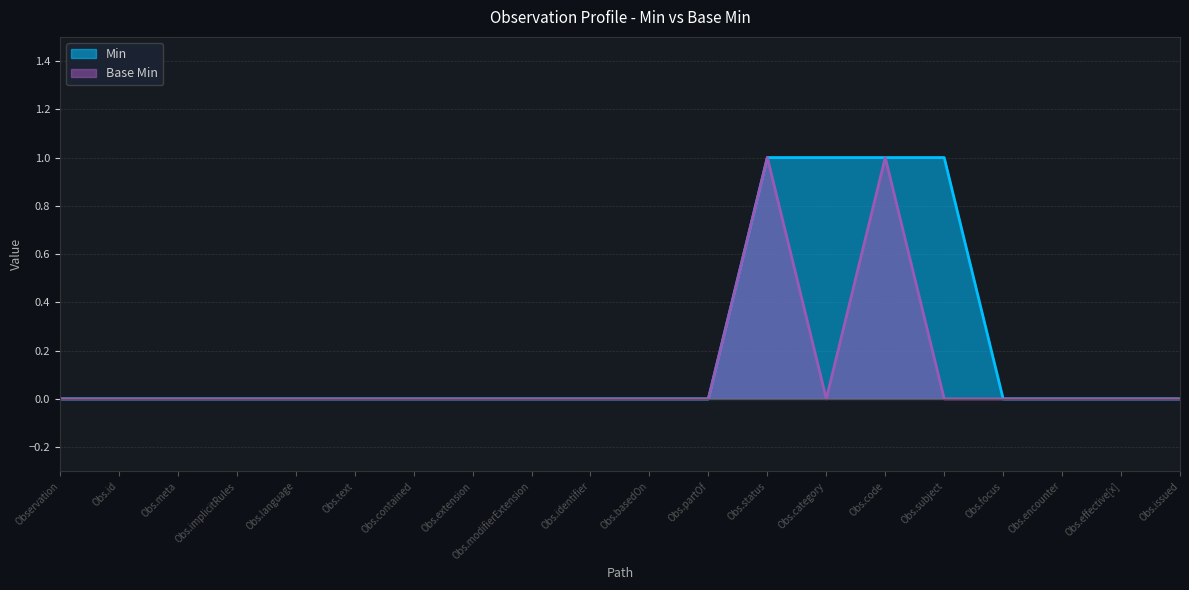

Does the chart have visible grid lines?

Yes